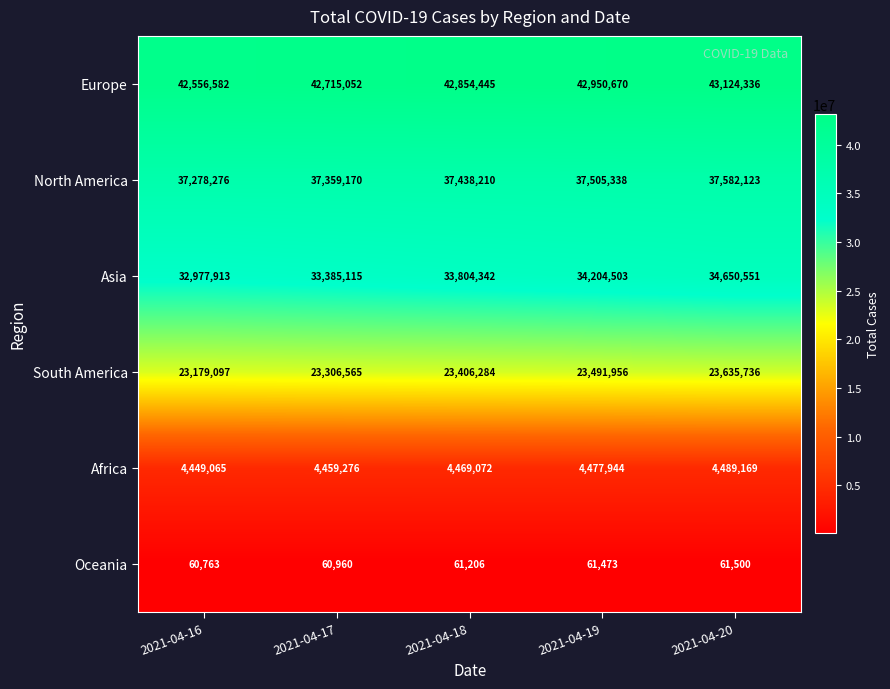

What is the spread (max minus min) of values at 2021-04-17?

42654092